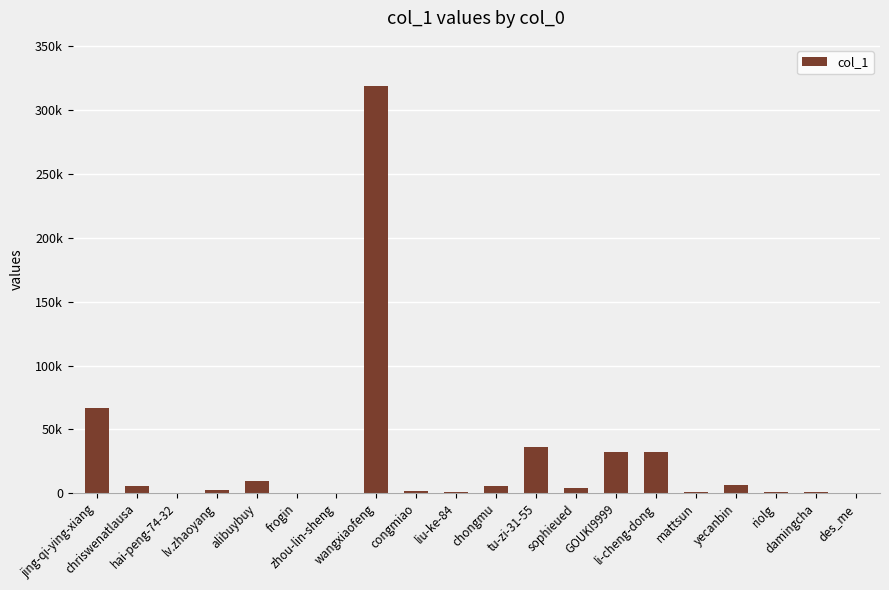

What is the value of the 12th bar from the left?

36214